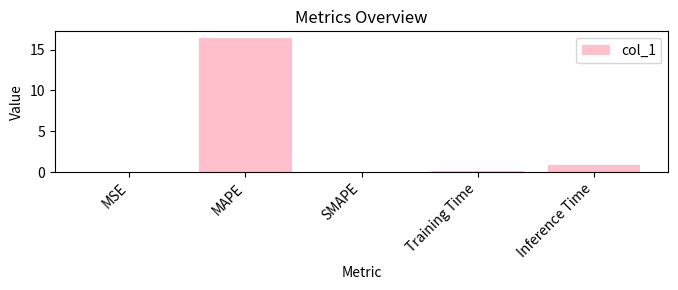

The value at Inference Time is 0.9. True or false?

True